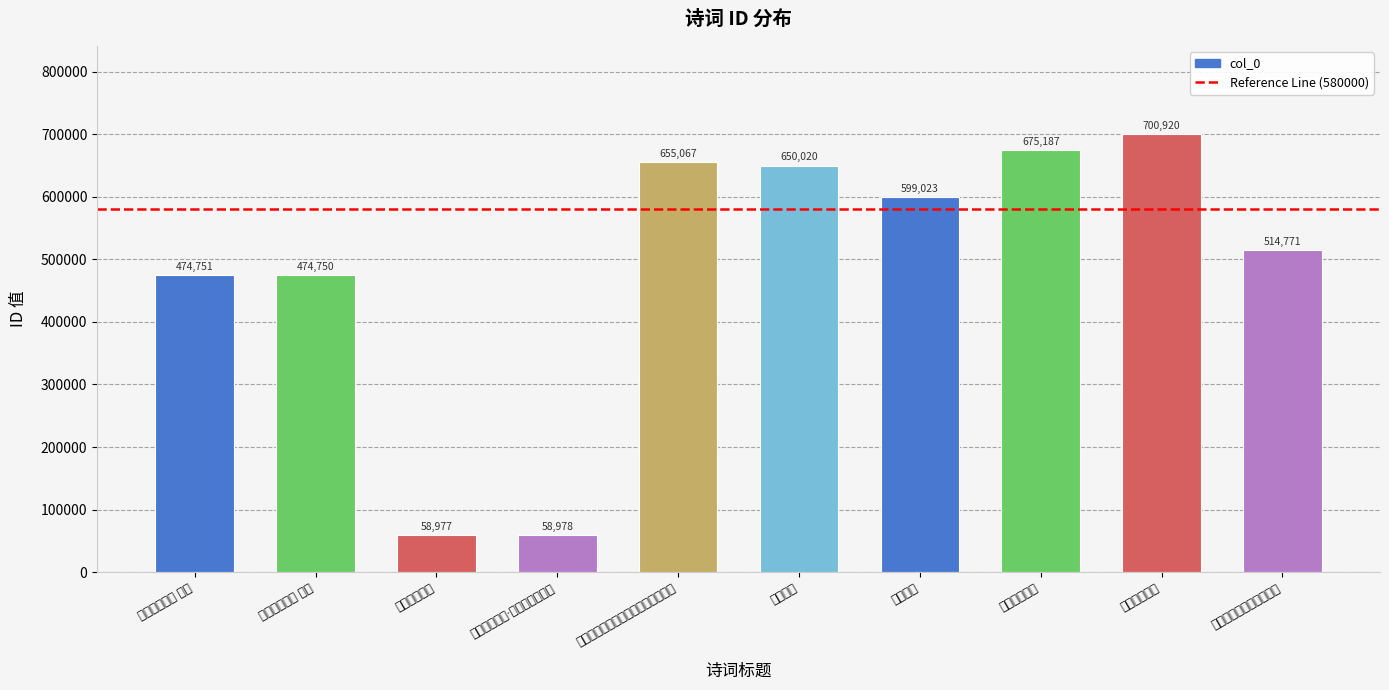

Which has a higher value, 春日谒陵途中 or 癸卯七月望前二日谒陵道中喜晴一首?

春日谒陵途中